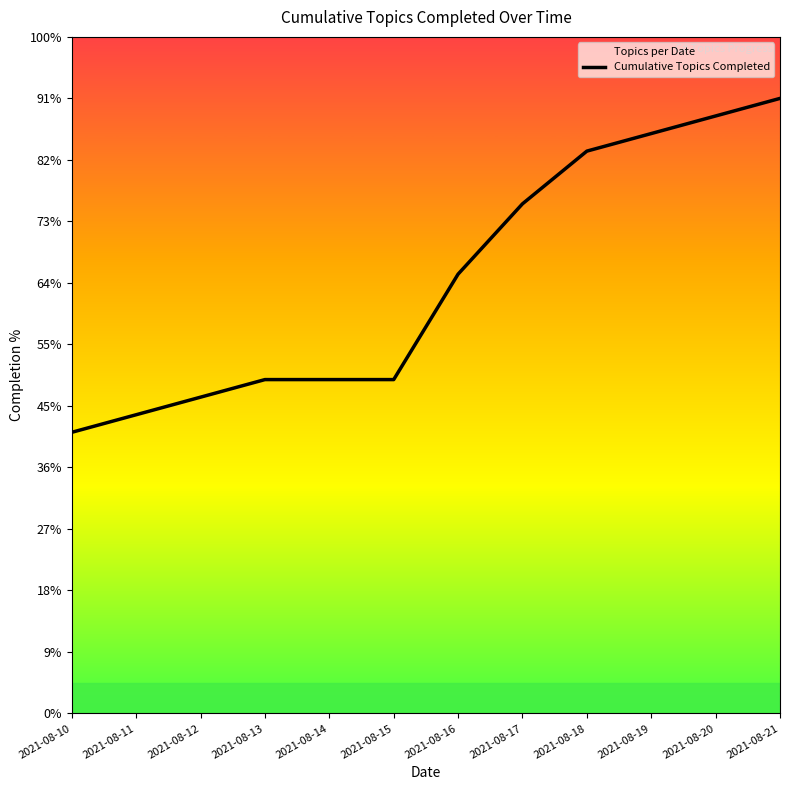

How many data points does each series have?

12